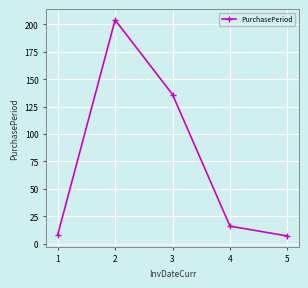

How many values are below 16?

2